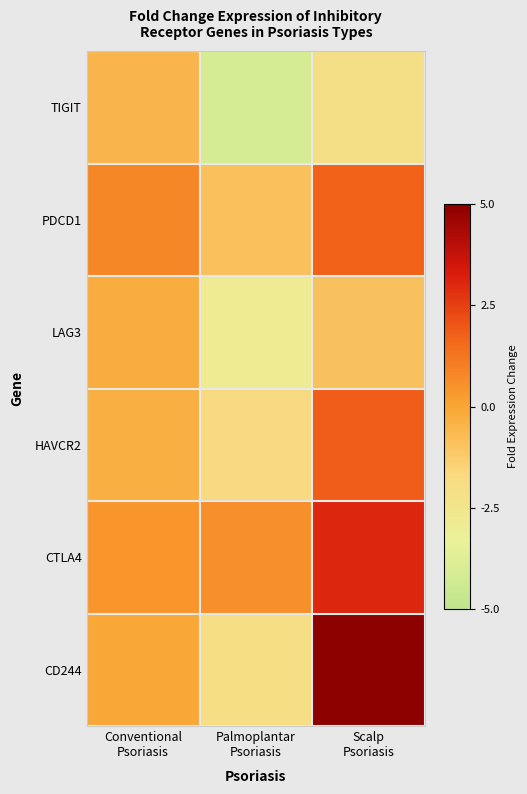

At how many categories does at least one series exceed 1?

1